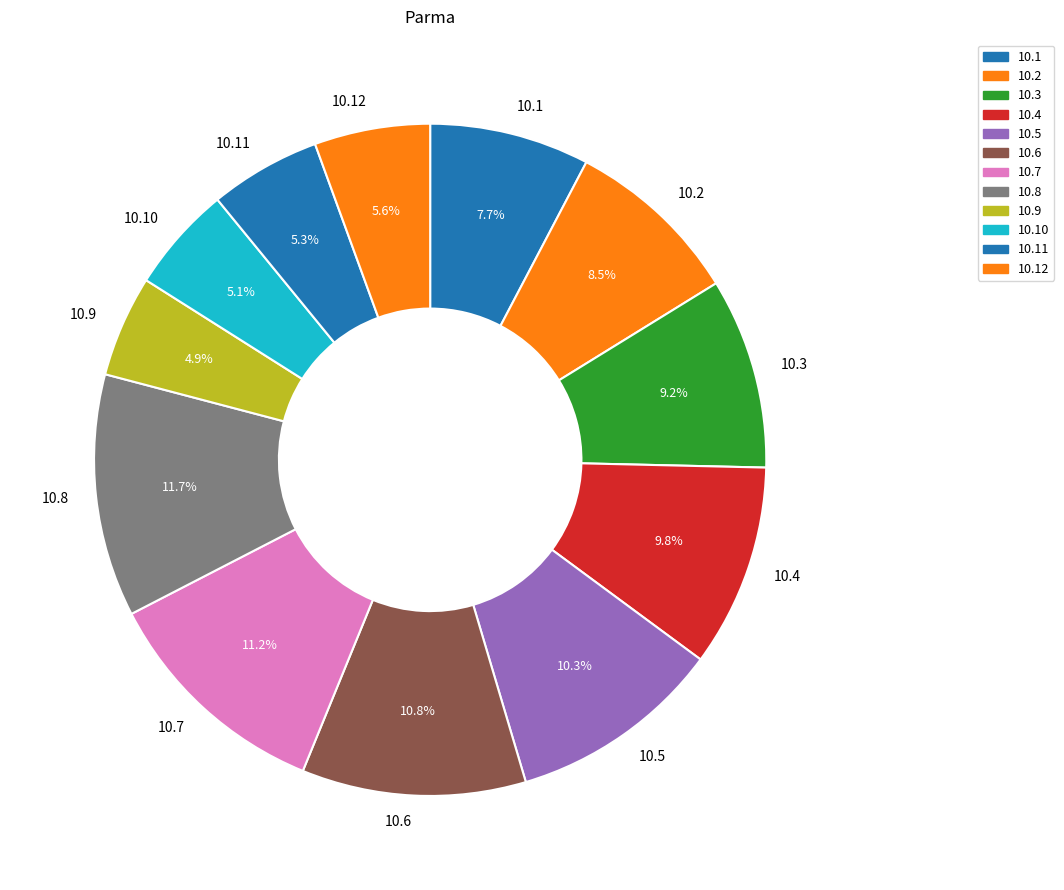

Do 10.7 and 10.3 together represent more than half of the pie?

No